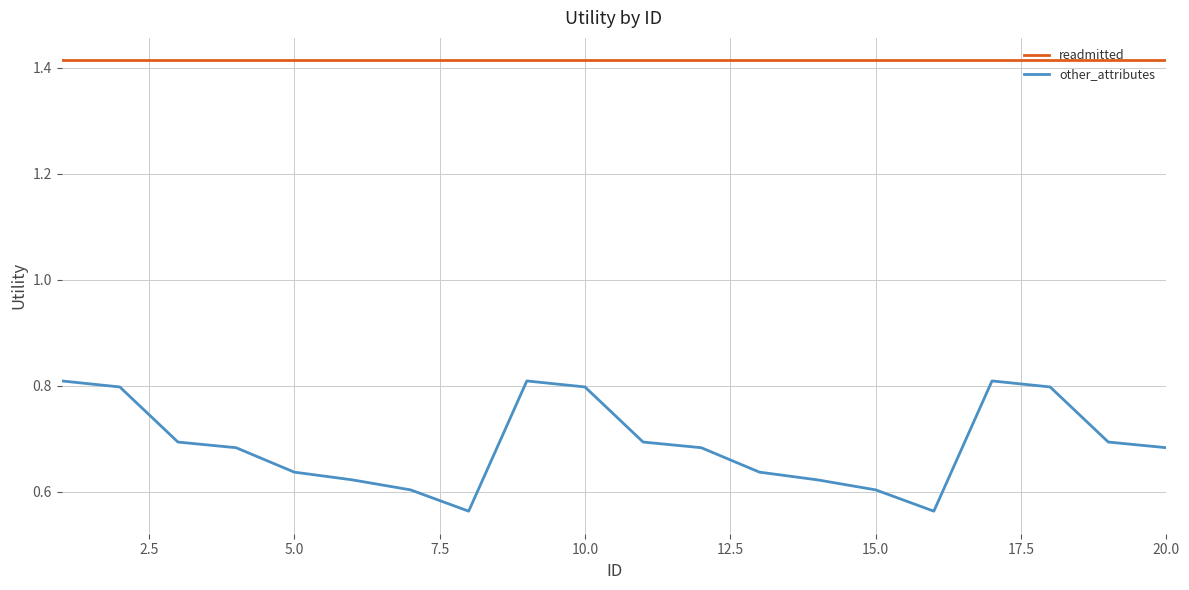

List the series in order of their peak value, lowest first.

other_attributes, readmitted